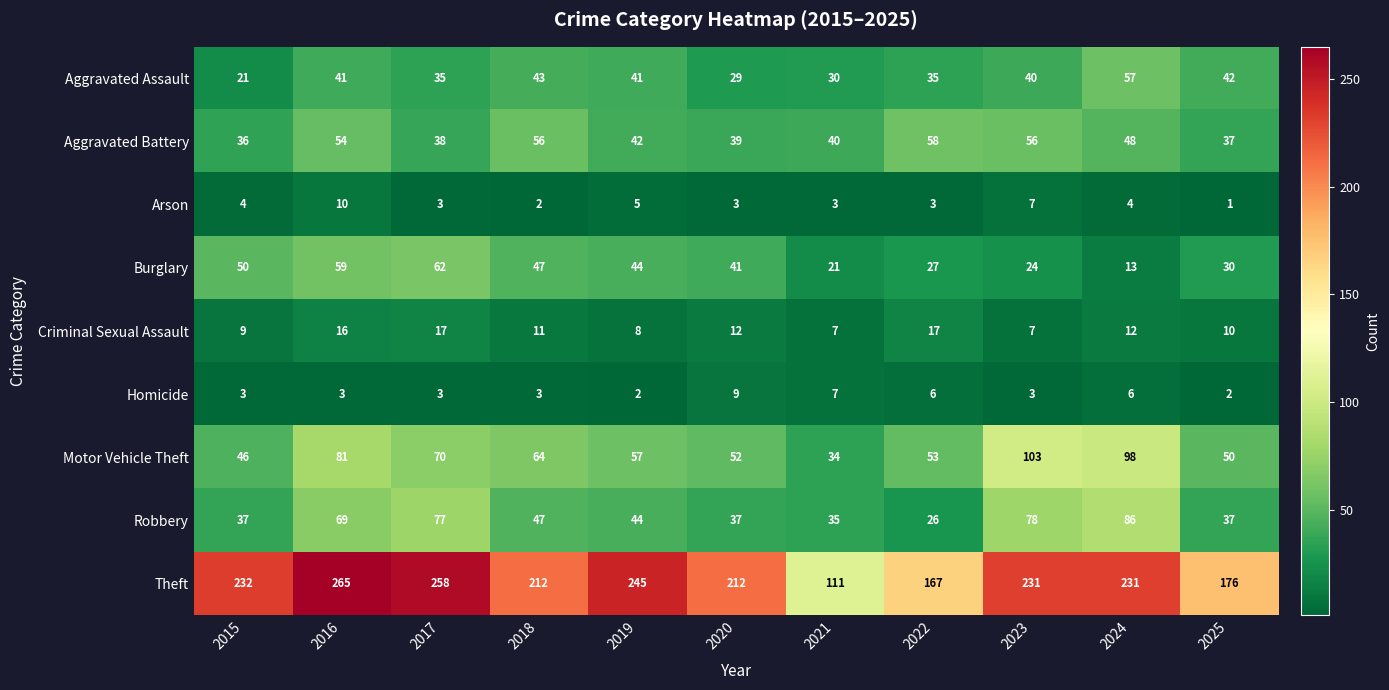

Rank the series by their maximum value, from lowest to highest.

Homicide, Arson, Criminal Sexual Assault, Aggravated Assault, Aggravated Battery, Burglary, Robbery, Motor Vehicle Theft, Theft